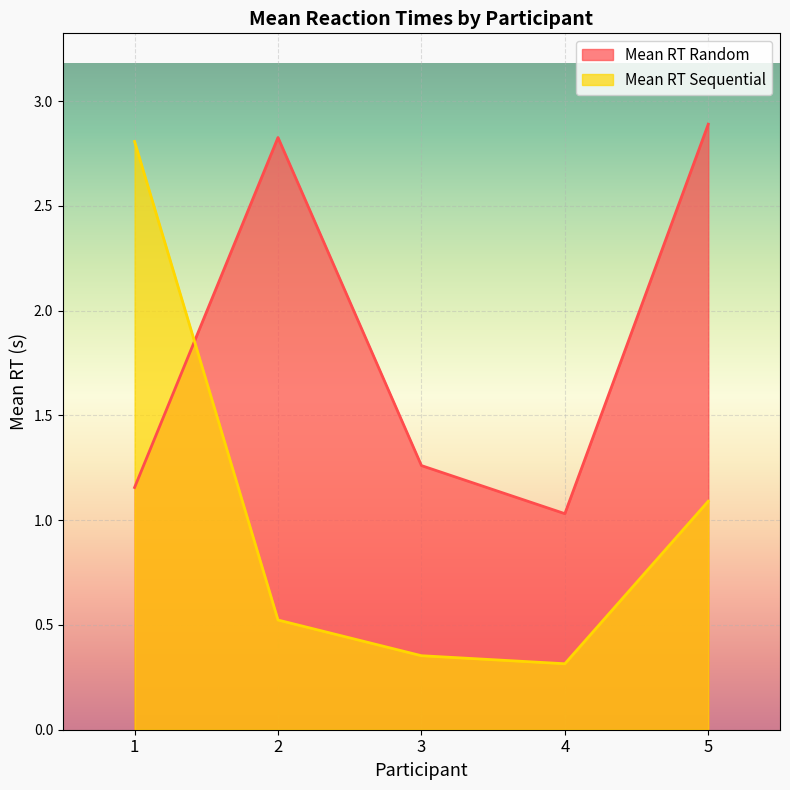

Between 1 and 3, which series saw the biggest shift?

Mean RT Sequential